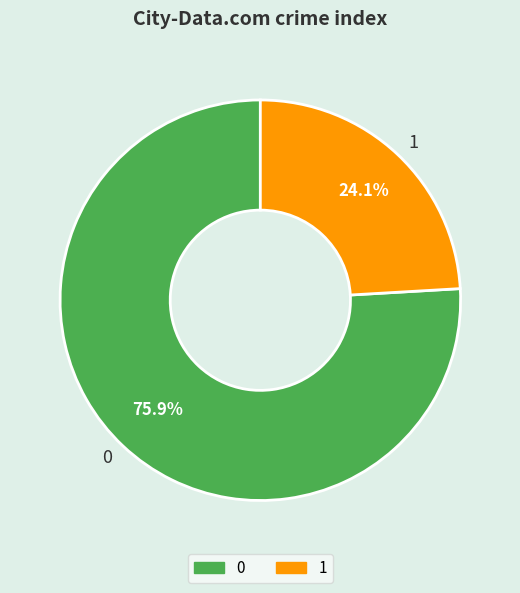

Is it true that 1 is 30% of the pie?

False